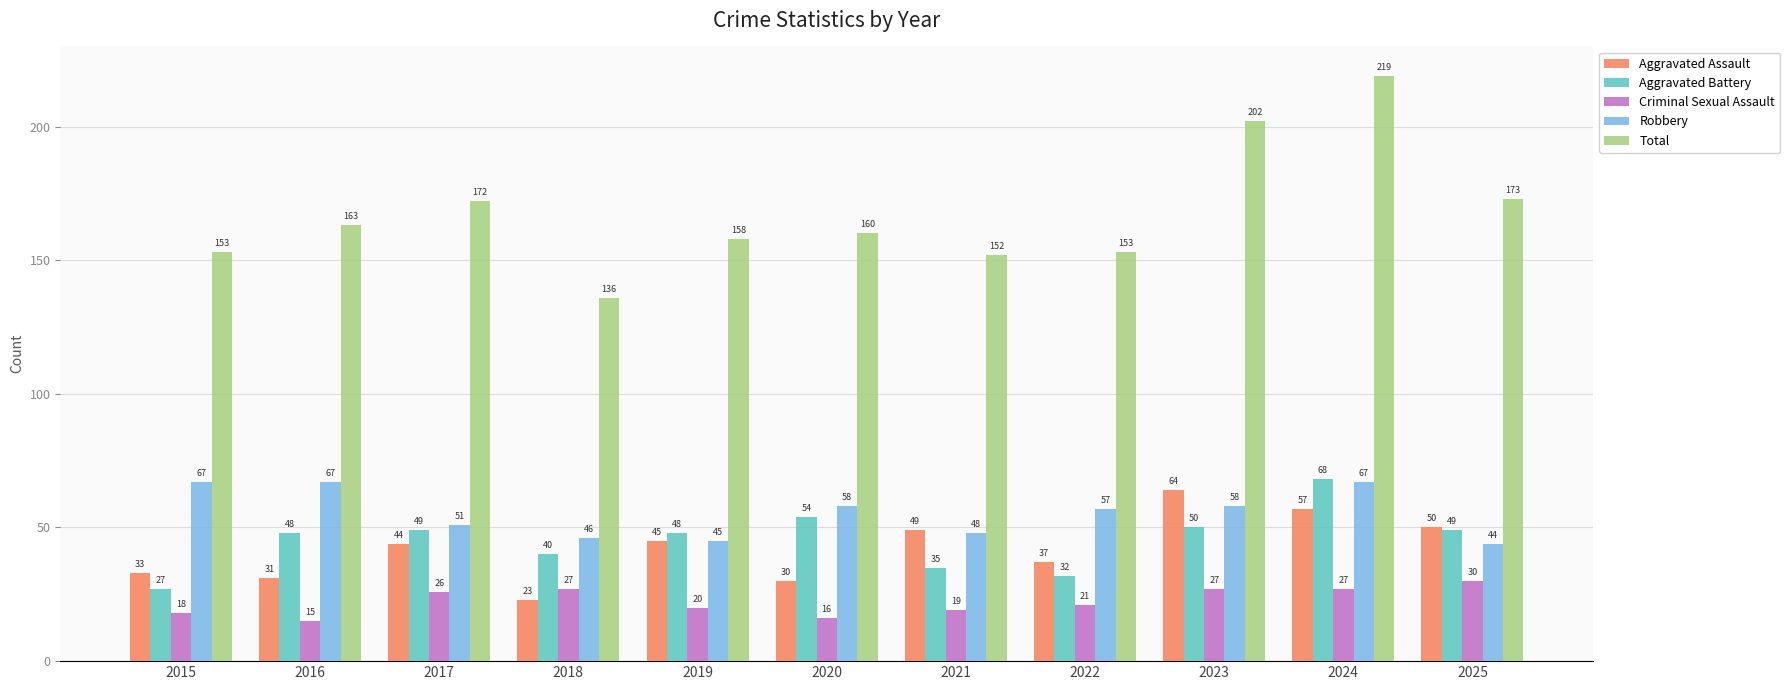

What is the difference between the maximum and second lowest values in the Robbery series?

22